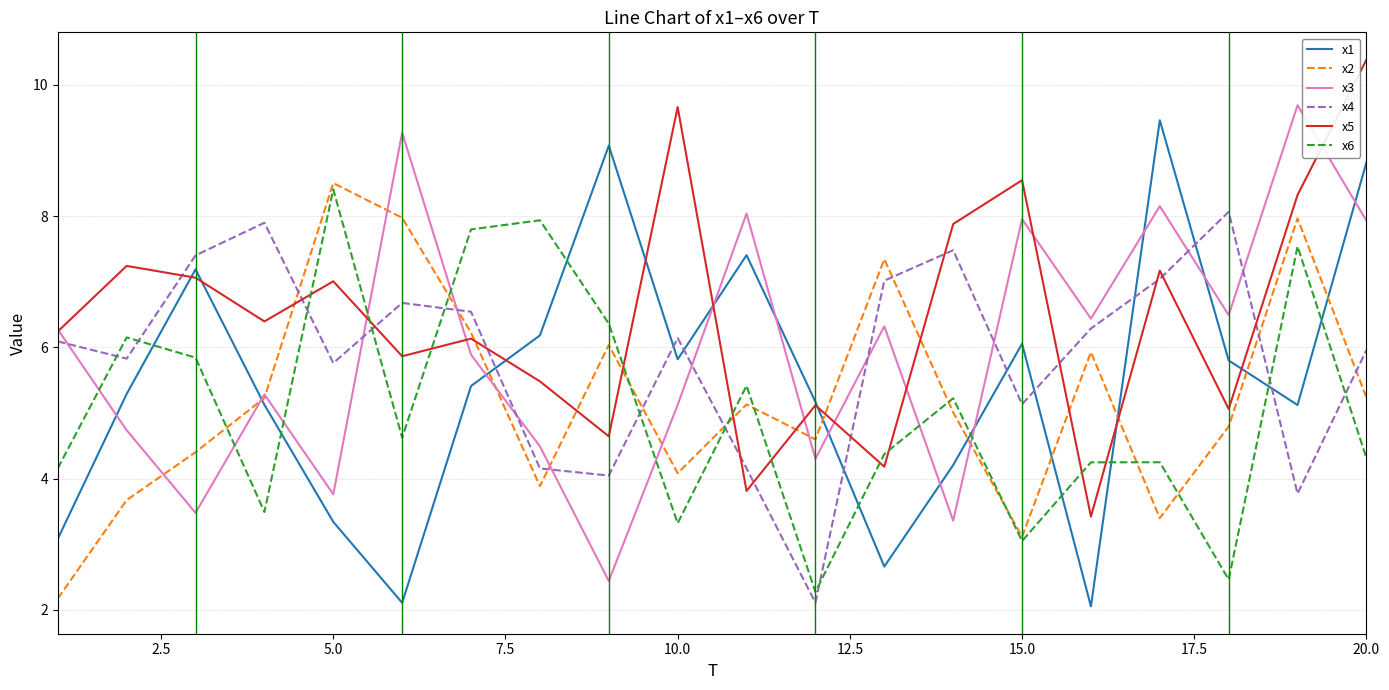

Does the chart have visible grid lines?

Yes